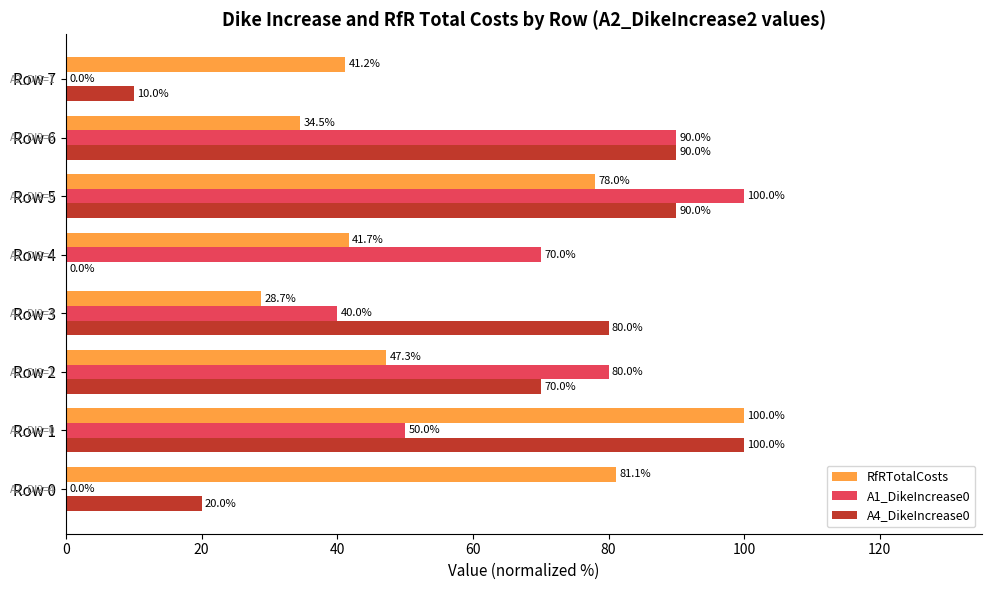

At which category is the sum across all series the highest?

Row 5